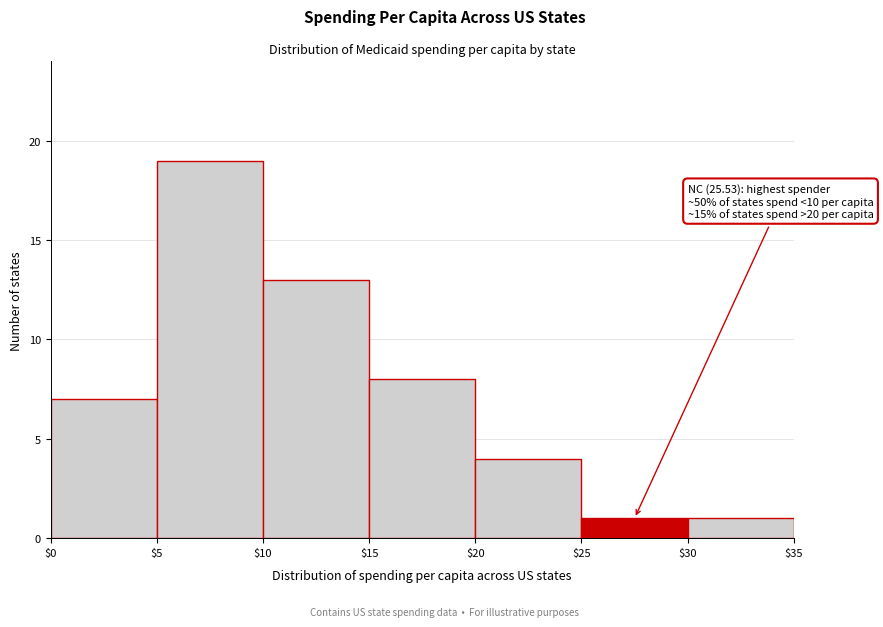

Which range on the x-axis has the tallest bar?

$5 to $10